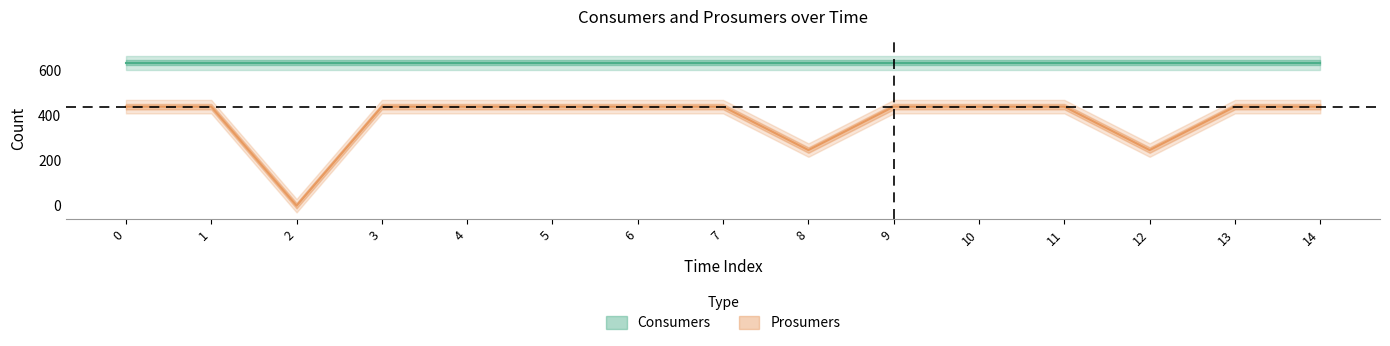

Reading left to right, transcribe all the data shown in this chart.

440	440	0	440	440	440	440	440	247	440	440	440	247	440	440